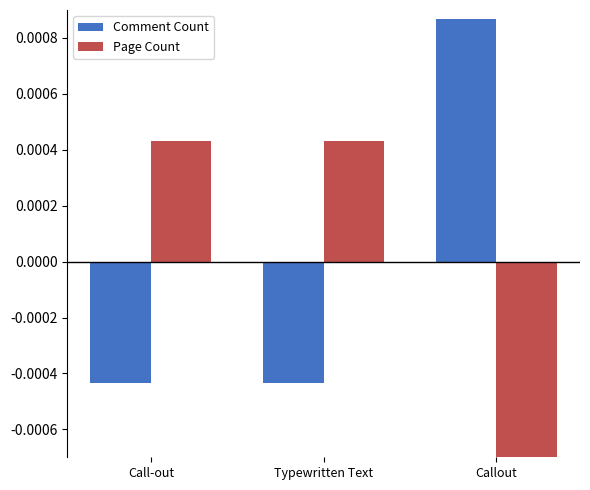

Where does the Page Count series first go above 0?

Call-out